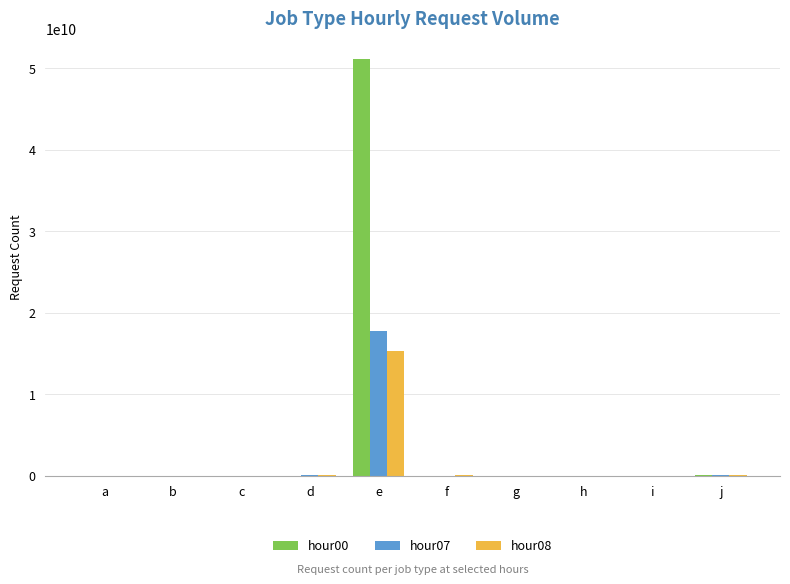

The value of hour00 at e is 51104139590. True or false?

True